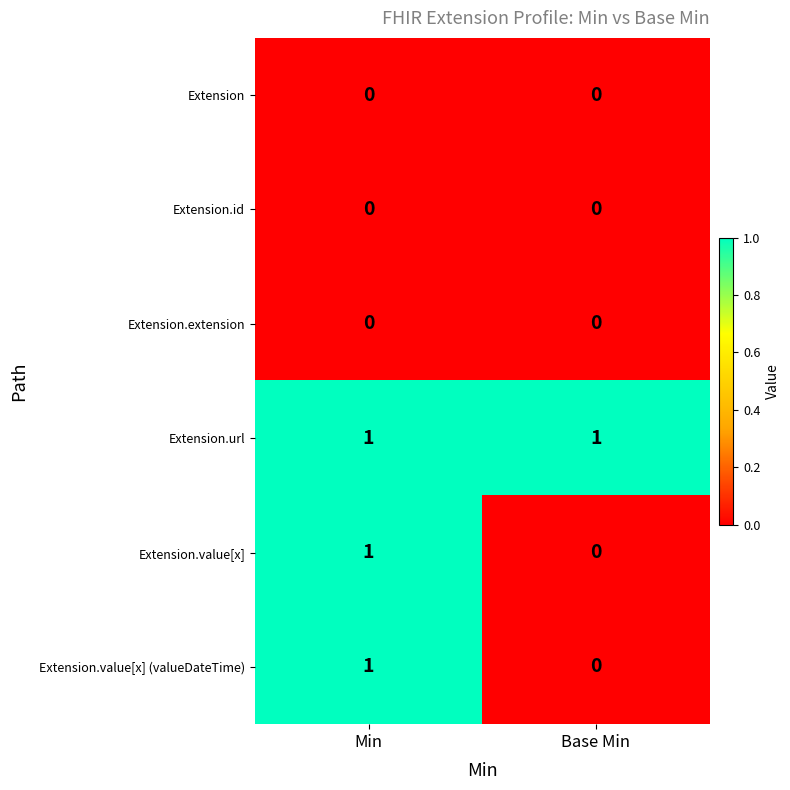

Reading left to right, extract all data points from this chart.

Extension: Min=0	Base Min=0
Extension.id: Min=0	Base Min=0
Extension.extension: Min=0	Base Min=0
Extension.url: Min=1	Base Min=1
Extension.value[x]: Min=1	Base Min=0
Extension.value[x] (valueDateTime): Min=1	Base Min=0